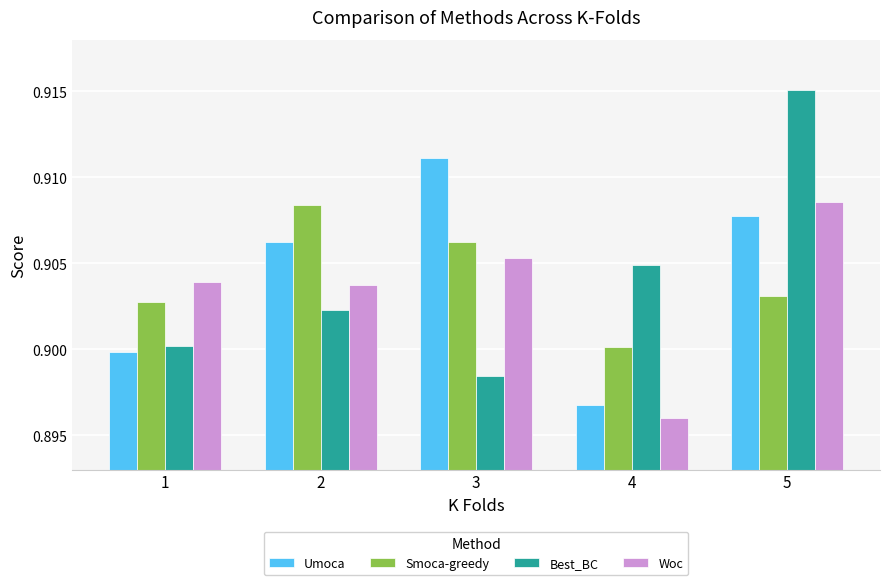

The Smoca-greedy series shows 0.9 at 2. True or false?

True